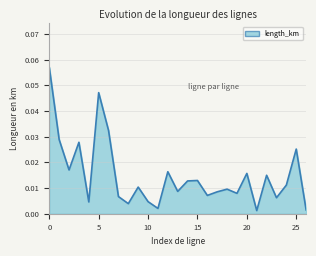

How many lines are shown in the chart?

1